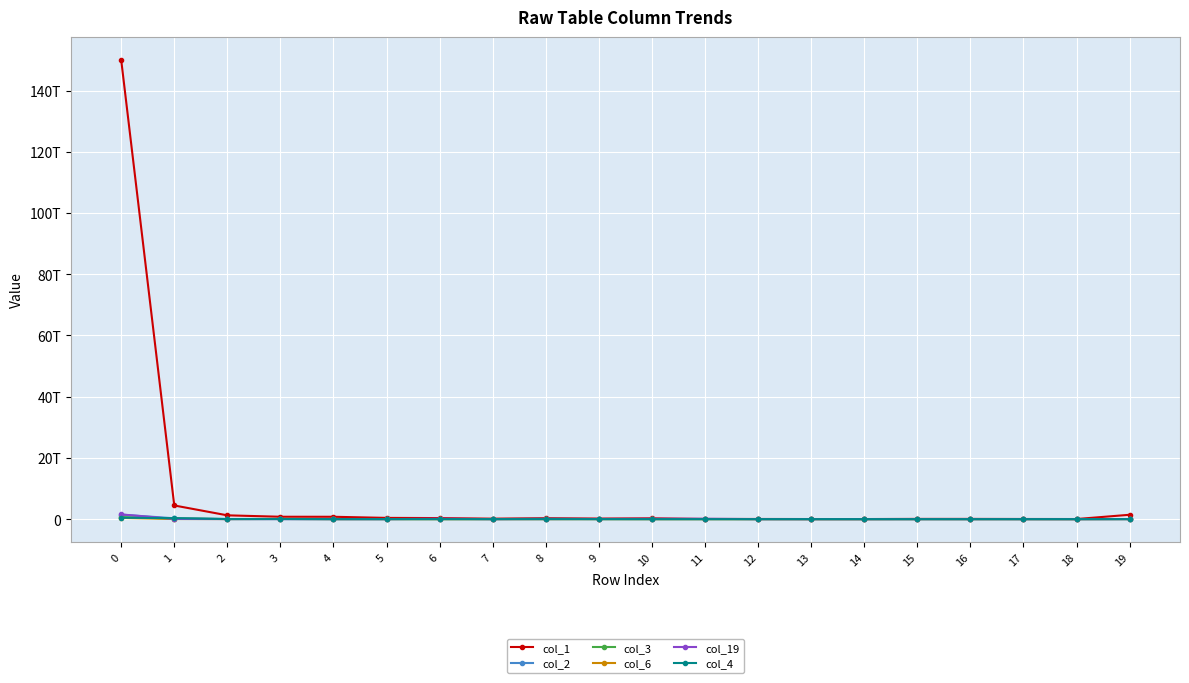

Reading left to right, extract all data points from this chart.

col_1: 150028559704635	4461677908608	1237595095557	774944173873	767768963248	403888283630	340205889946	148512719190	316534951967	180188700969	268874488917	55285268505	49025247609	28057819242	25134836627	73796820156	71574515179	45252326032	31535452862	1422010529994
col_2: 1465962308616	269694242981	40010596480	24508438370	10864676115	6786231893	12226291410	1605350735	119813683076	13223211365	1073346917	903936618	103621372	240635617	171093903	275219129	3323030112	235009778	53986958	6999479576
col_3: 677474847757	184473819983	27523315004	24116821297	7297276925	7004076046	1118821356	447864093	2100686773	4585656452	188830993	314343837	241902180	822014211	181224106	580311715	333944745	51868868	0	24403919066
col_6: 397662276785	32042252140	22858956245	63974089417	12448324536	15253236949	621077294	2769141335	4650761335	12094831913	723144805	0	1144743781	395869852	349539167	2515223972	82233729	2415283690	32962405	16407167642
col_19: 1536979766336	56808597967	15404623255	8779178085	8013240171	3912187870	116323196383	1078770684	28013199318	45833810057	89233592015	117347454961	679655221	338030895	2321113926	1354341668	136885249	4614516590	0	16828236454
col_4: 451051445953	316512501590	17120644975	53610695043	3035409733	3734123625	3583842439	6408693075	6318197857	3051018270	463239093	761029815	306704826	465887800	3108655	109036259	0	135425098	0	6828957407